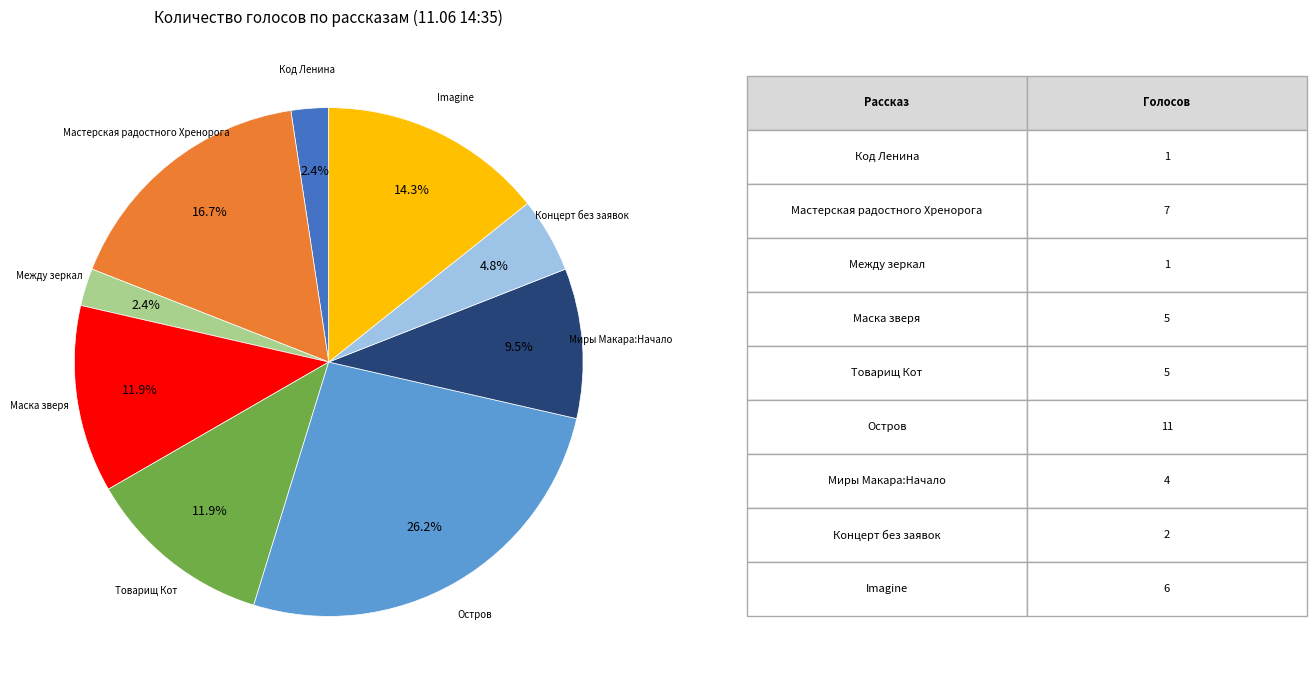

Is there any slice that represents more than half of the pie?

No